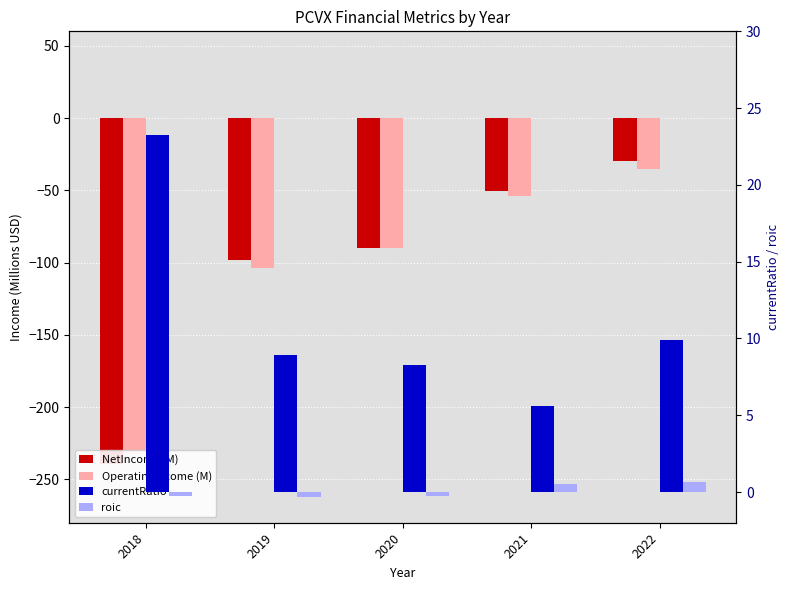

Which category has the lowest value in the roic series?

2019